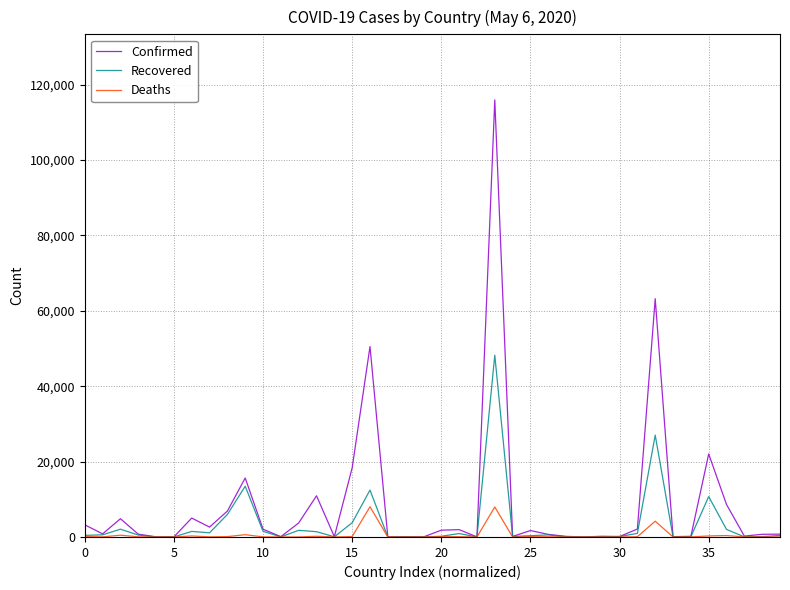

What is the difference between the maximum and minimum values in the Confirmed series?

115946